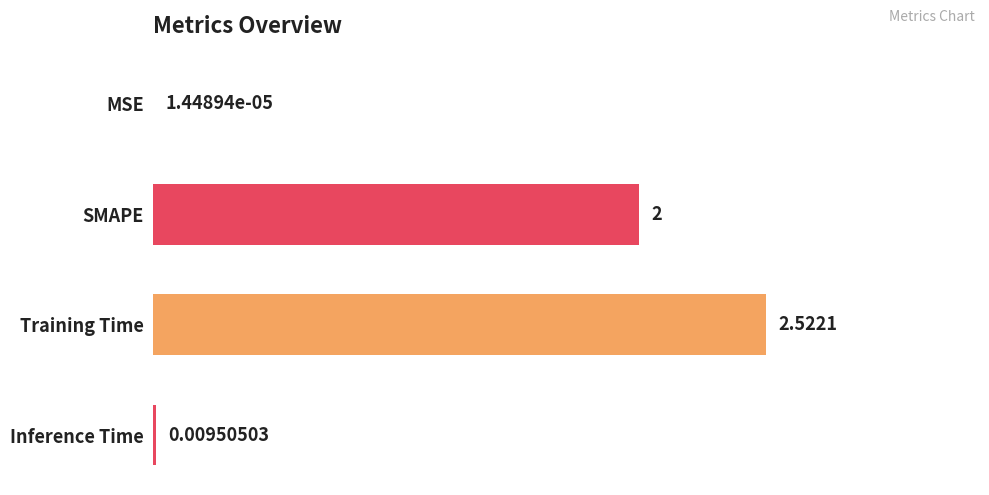

Where is the data nearest to the value 1?

Inference Time